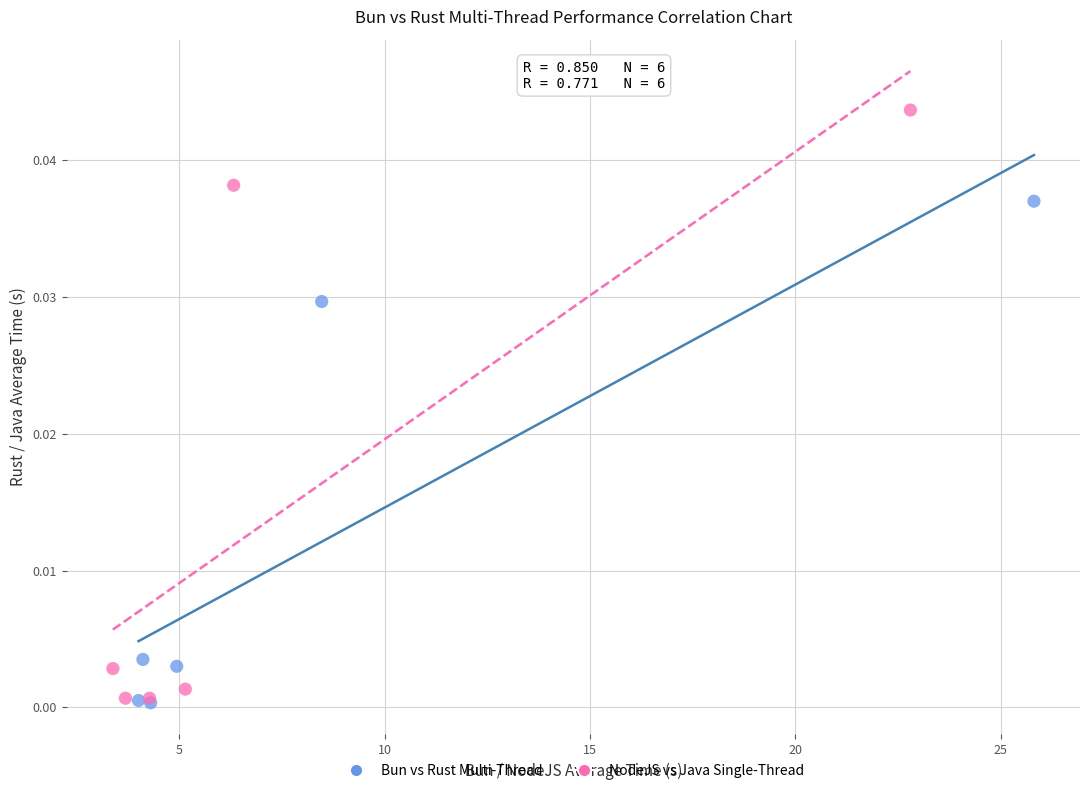

Which series has the widest spread of Y values?

NodeJS vs Java Single-Thread